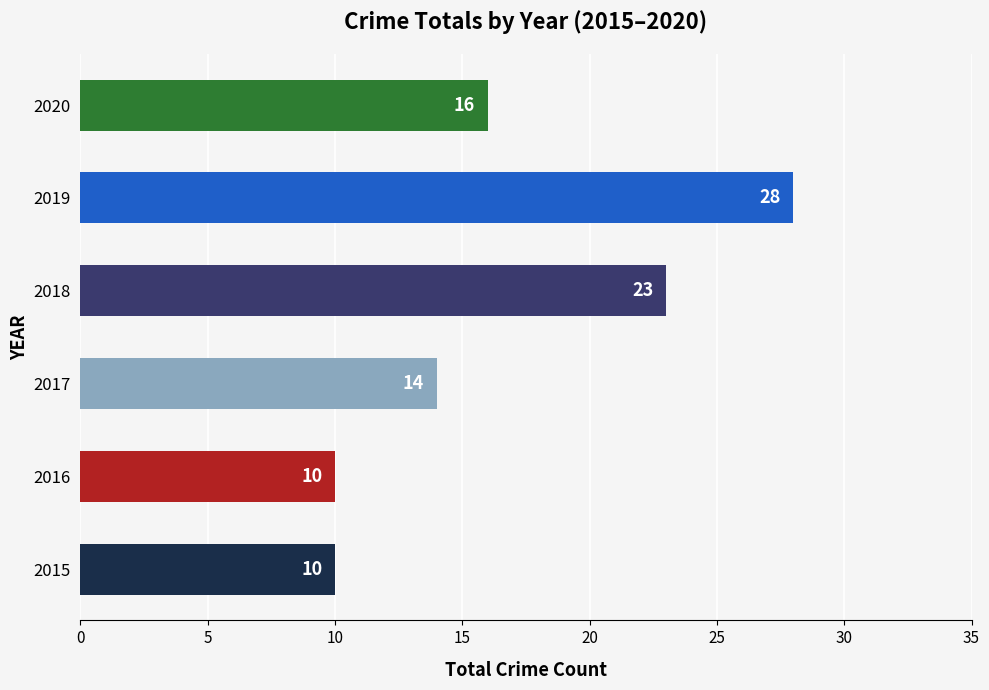

Reading bottom to top, extract all data points from this chart.

2015=10	2016=10	2017=14	2018=23	2019=28	2020=16